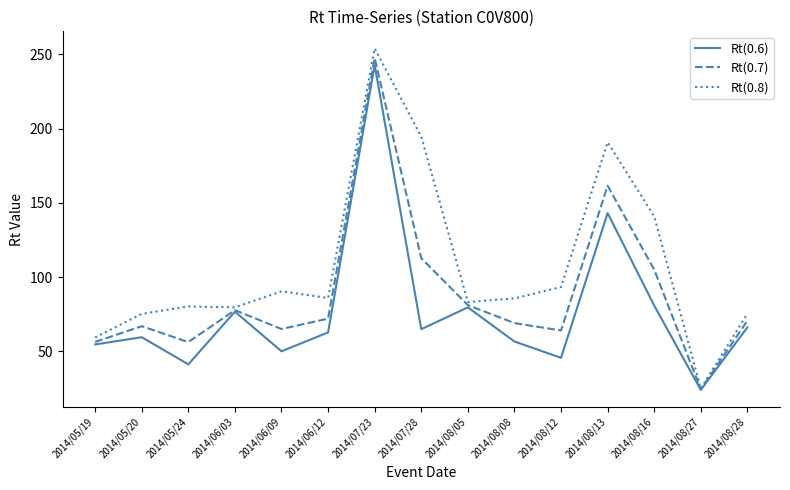

Is it true that Rt(0.7) equals 18.5 at 2014/05/24?

False